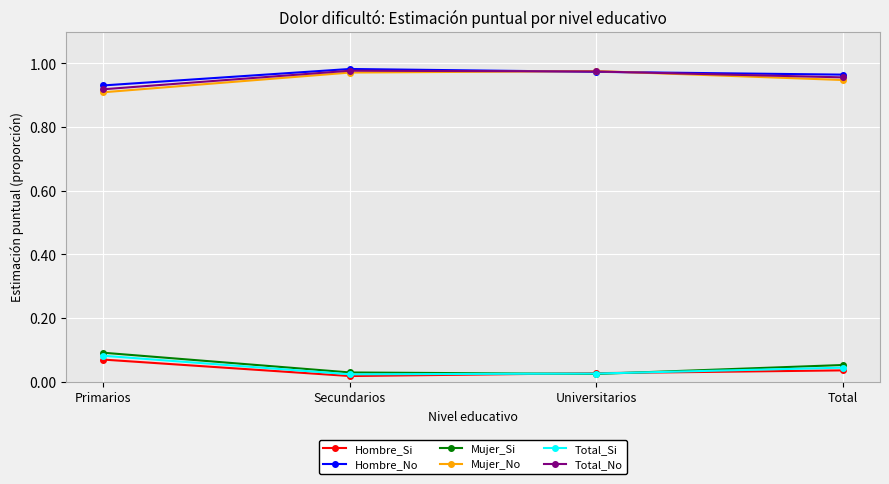

What are all the series names shown in the legend?

Hombre_Si, Hombre_No, Mujer_Si, Mujer_No, Total_Si, Total_No